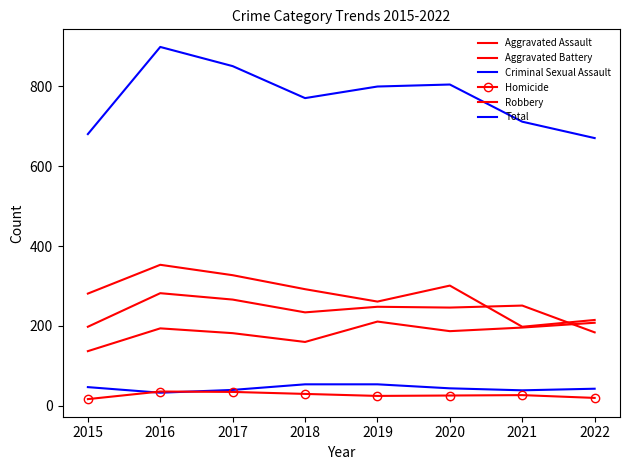

Which has a higher value, 2022 or 2018?

2022